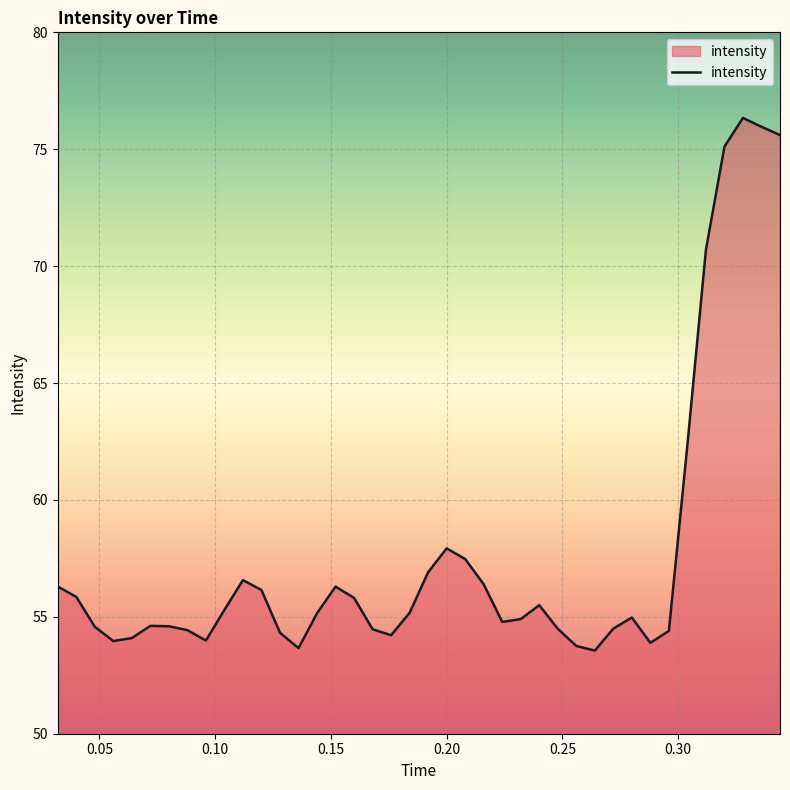

How many lines are shown in the chart?

1